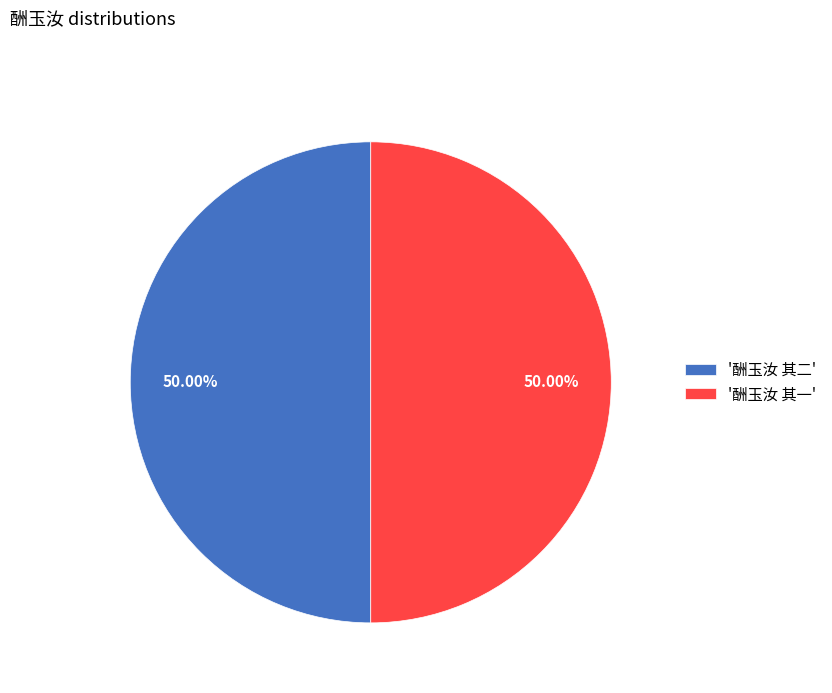

Approximately how many times larger is the value at '酬玉汝 其一' compared to '酬玉汝 其二'?

1.0